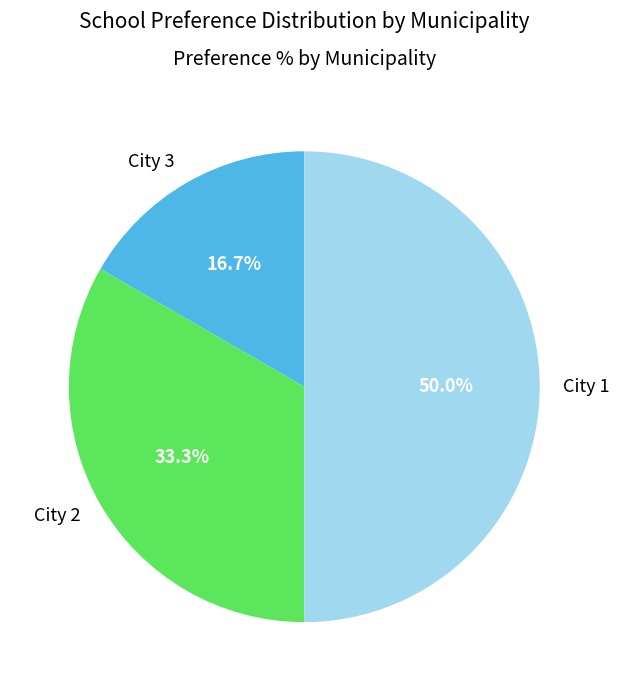

How many slices are in this pie chart?

3